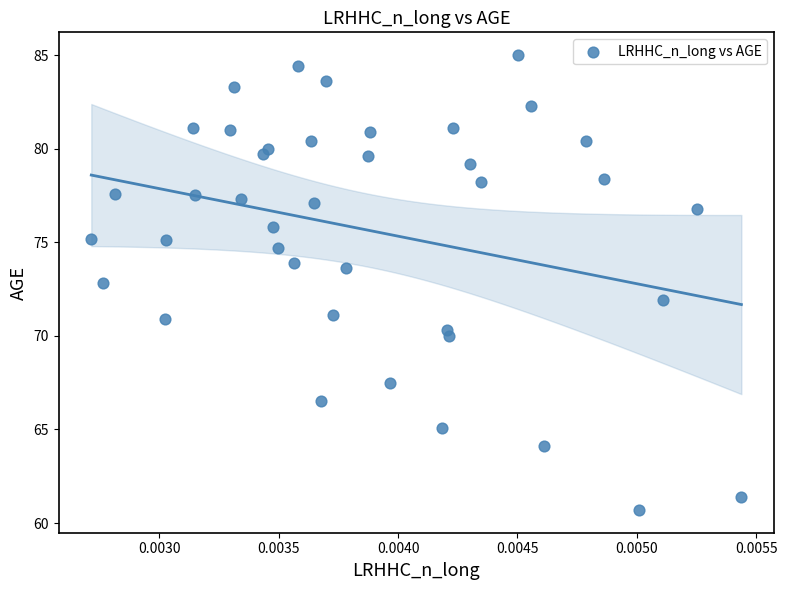

What is the range of Y values (max minus min)?

24.3